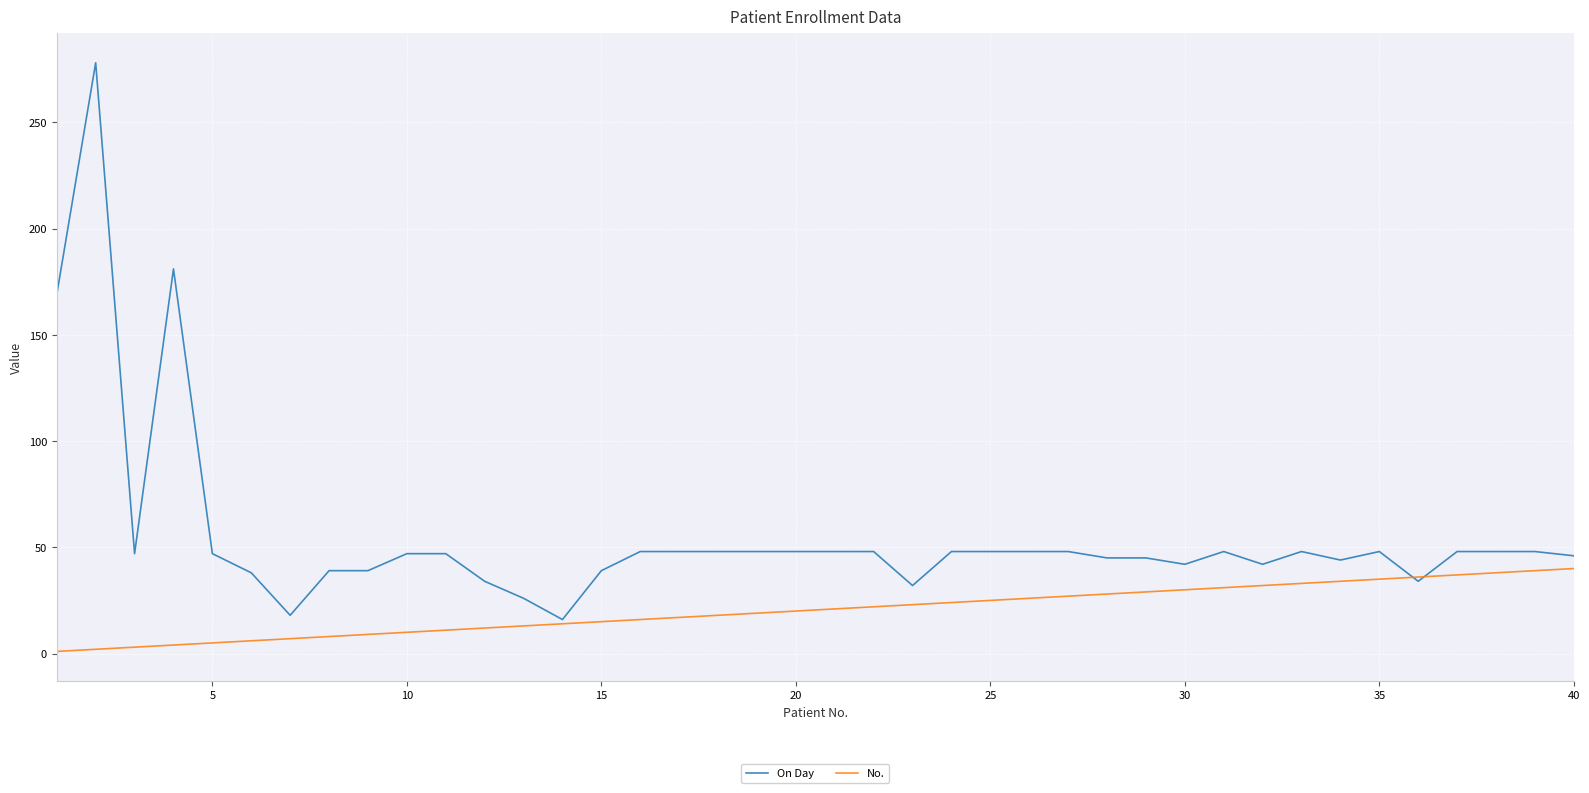

Which series has the largest total across all categories?

On Day